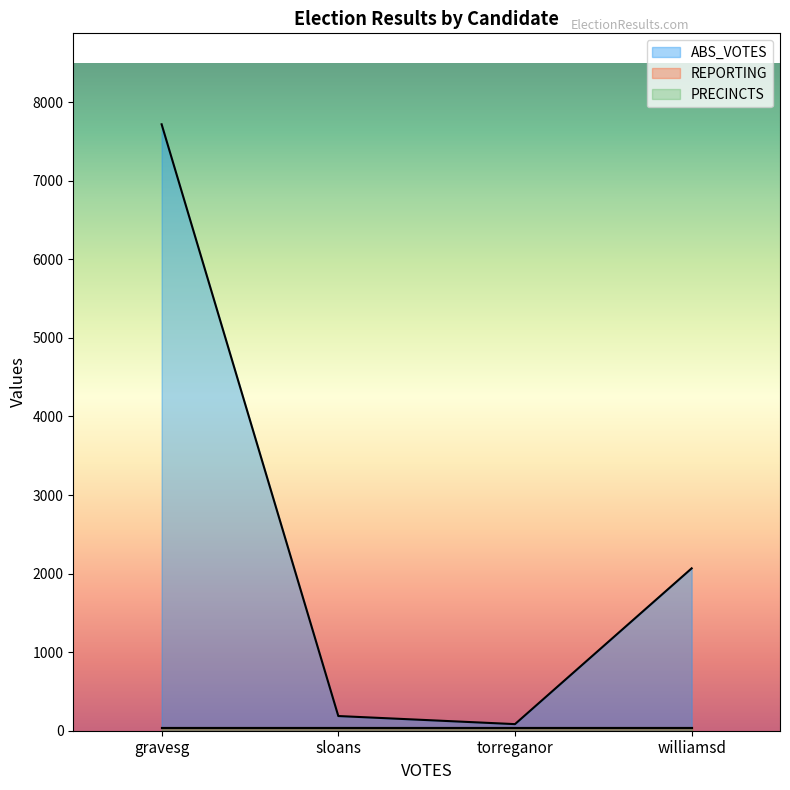

The PRECINCTS series shows 14 at sloans. True or false?

False